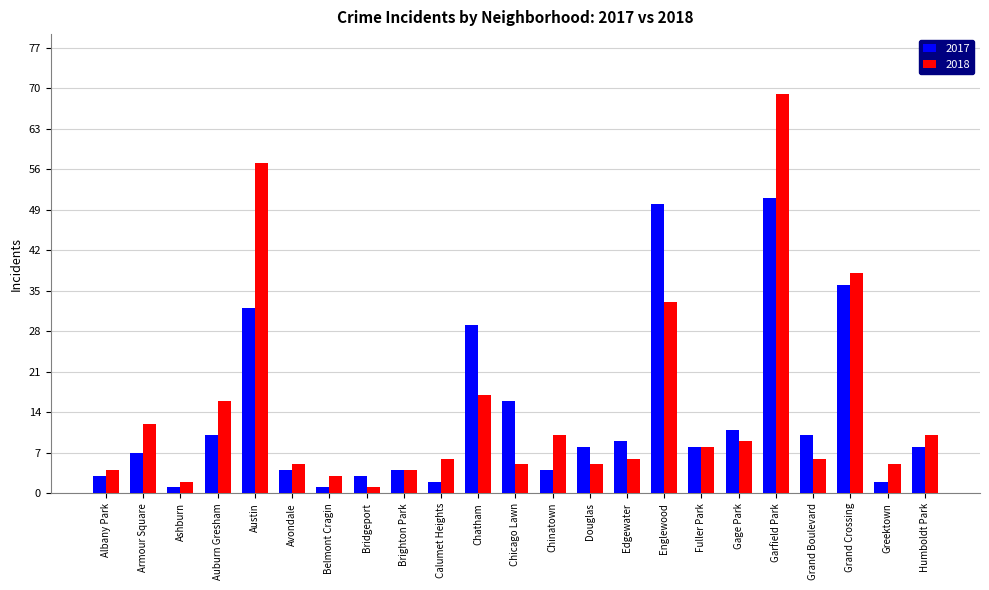

Are the bars horizontal?

No